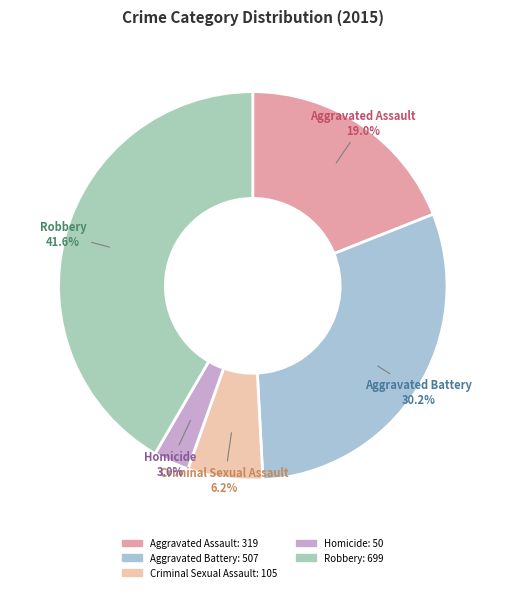

Does Aggravated Assault represent more than half of the total?

No